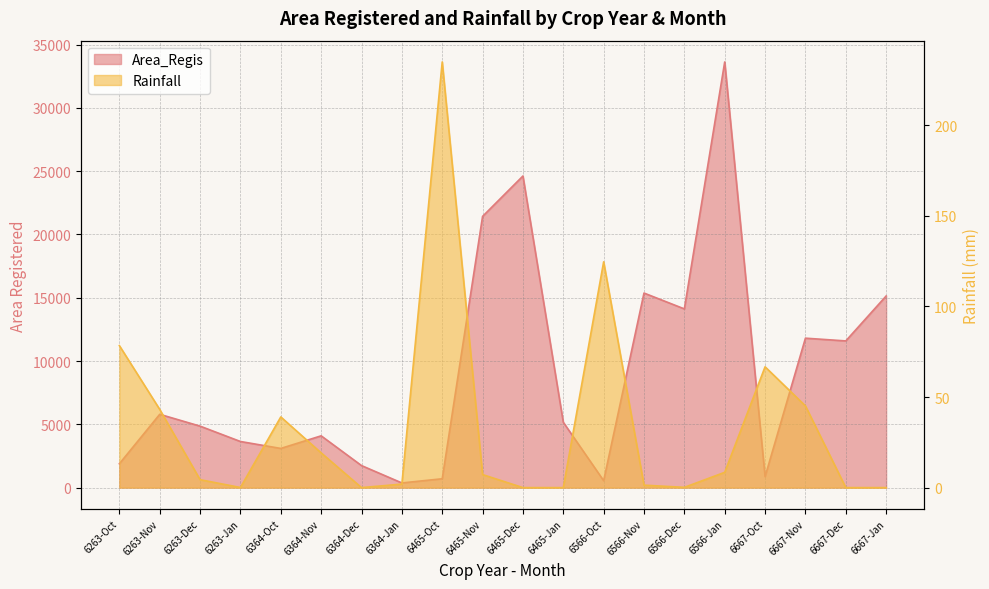

True or false: Rainfall and Area_Regis cross at least once.

False